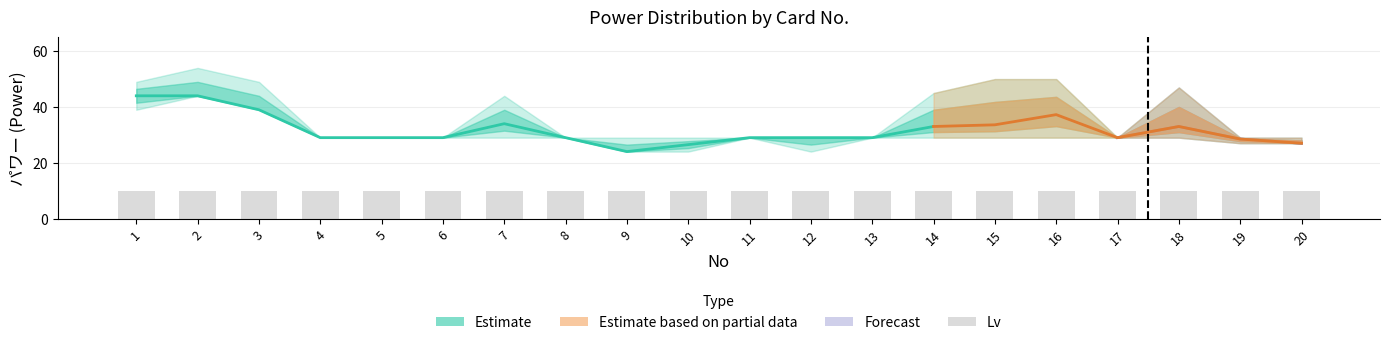

What is the value of the パワー_mean bar at the 5th from the left?

29.0